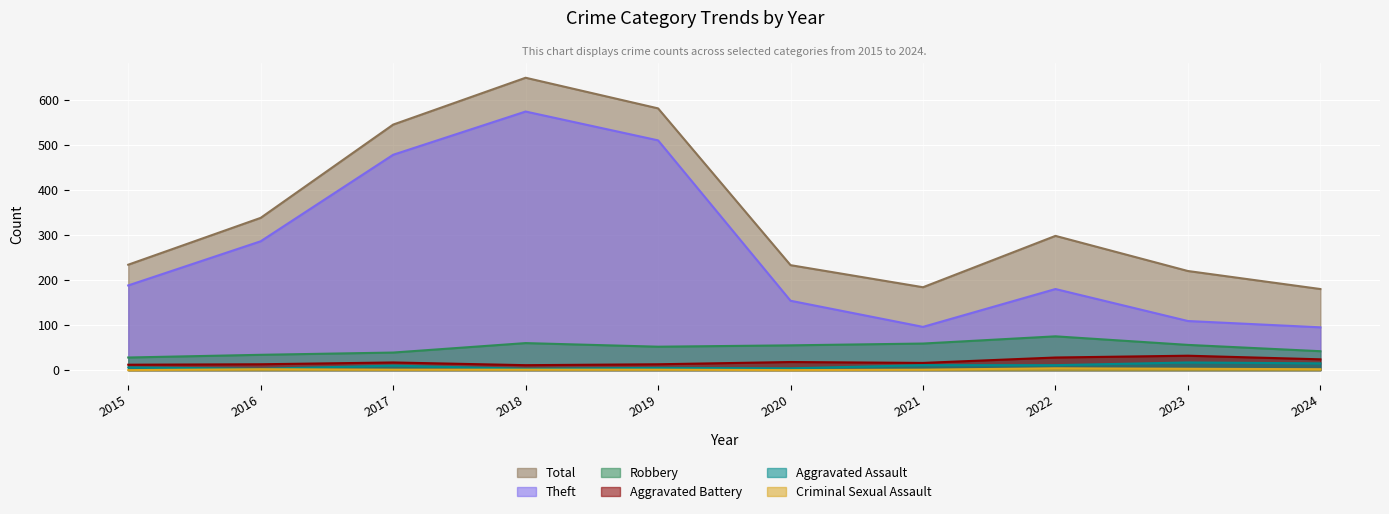

Reading right to left, list all the values displayed in this chart.

Robbery: 42	56	75	59	55	52	60	39	34	28
Aggravated Battery: 24	32	28	16	18	13	11	17	13	12
Aggravated Assault: 15	17	11	11	4	5	3	10	3	6
Theft: 95	109	180	96	154	510	574	478	286	188
Total: 180	220	298	184	233	581	649	545	338	234
Criminal Sexual Assault: 2	3	4	1	0	1	1	1	2	0